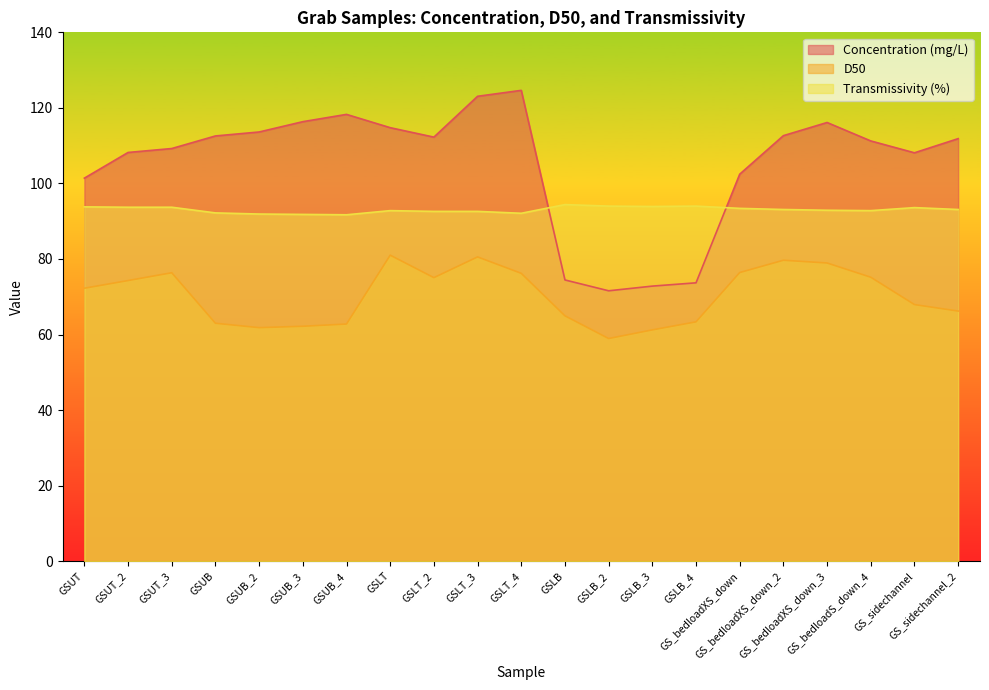

How many intersections are there between Transmissivity (%) and Concentration (mg/L)?

2